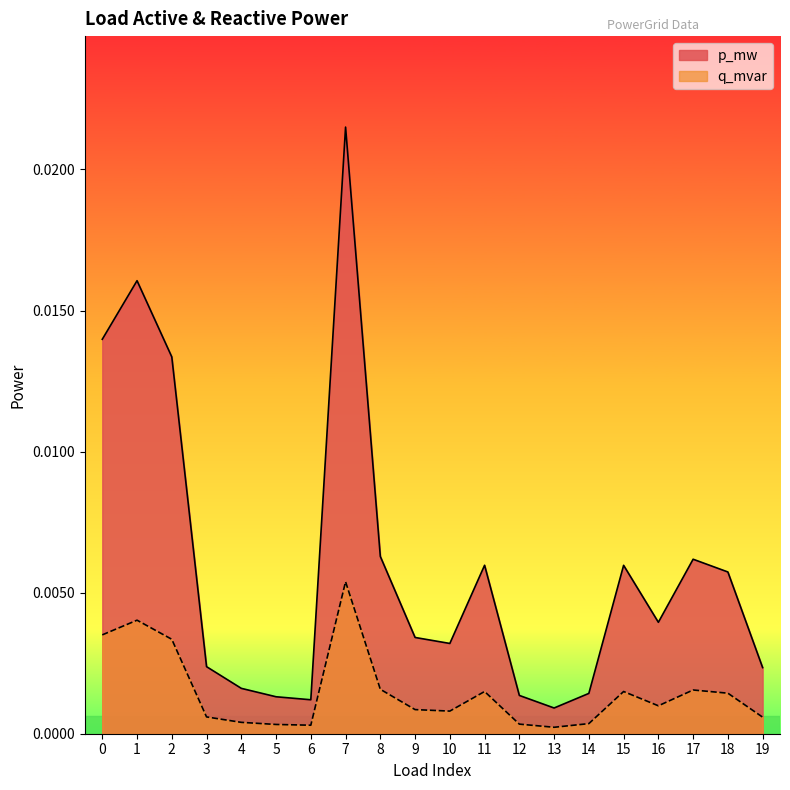

How many interior local peaks does the p_mw series have?

5